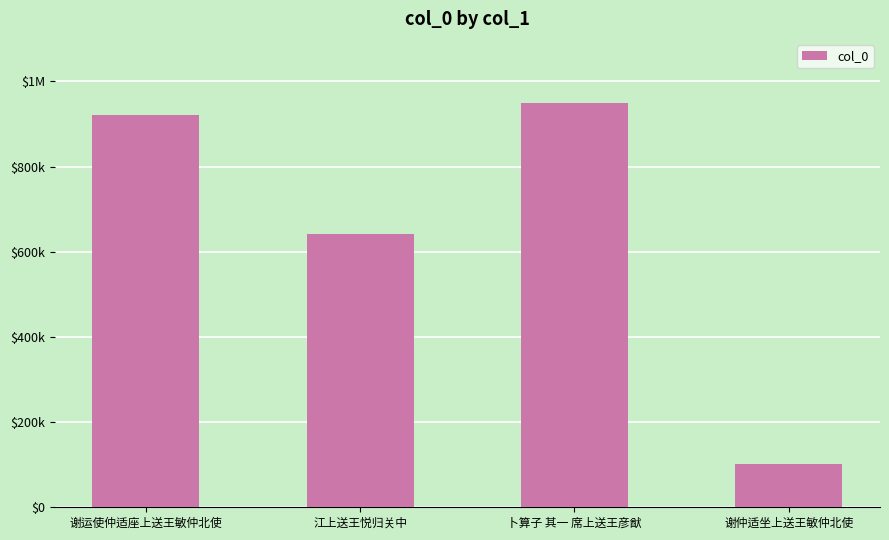

Reading left to right, transcribe all the data shown in this chart.

922029	641121	949879	102456